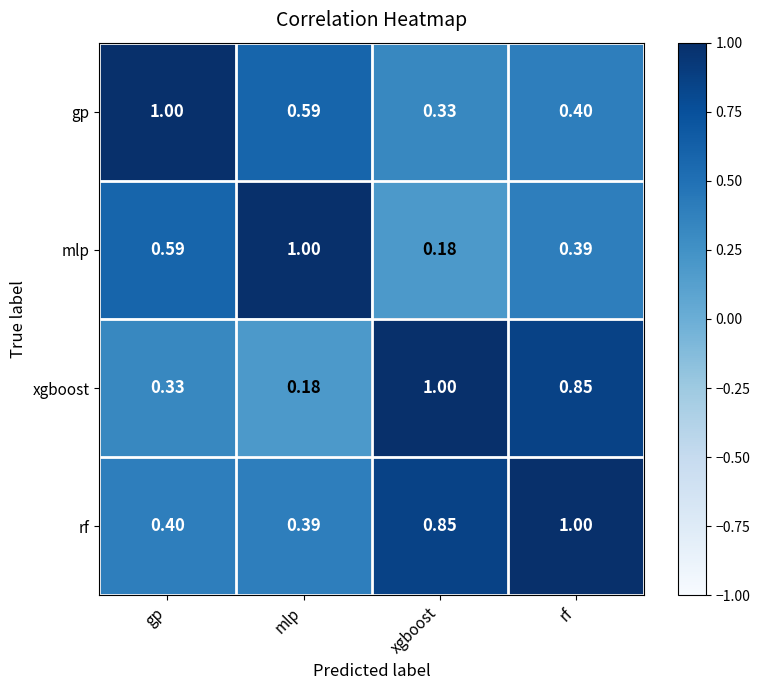

Which series changed the most between xgboost and rf?

mlp